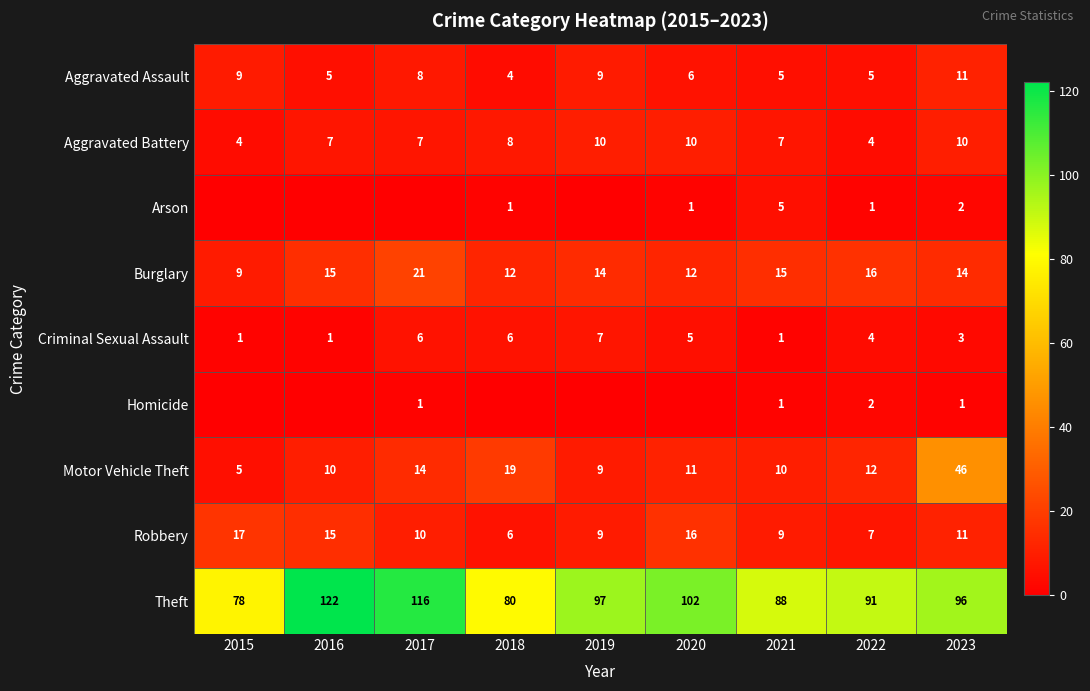

What is the maximum value for Motor Vehicle Theft?

46